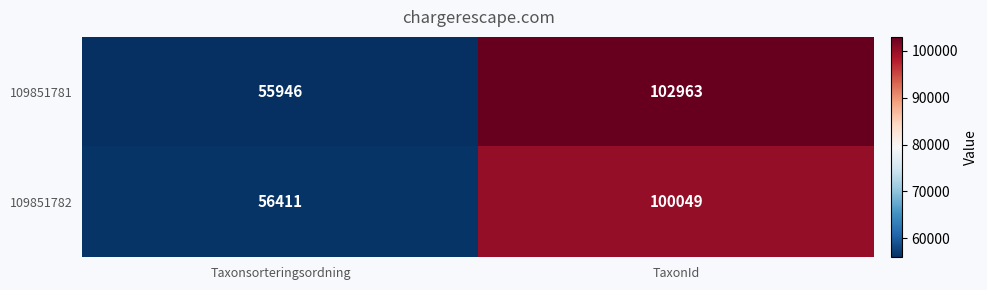

Reading left to right, extract all data points from this chart.

109851781: 55946	102963
109851782: 56411	100049